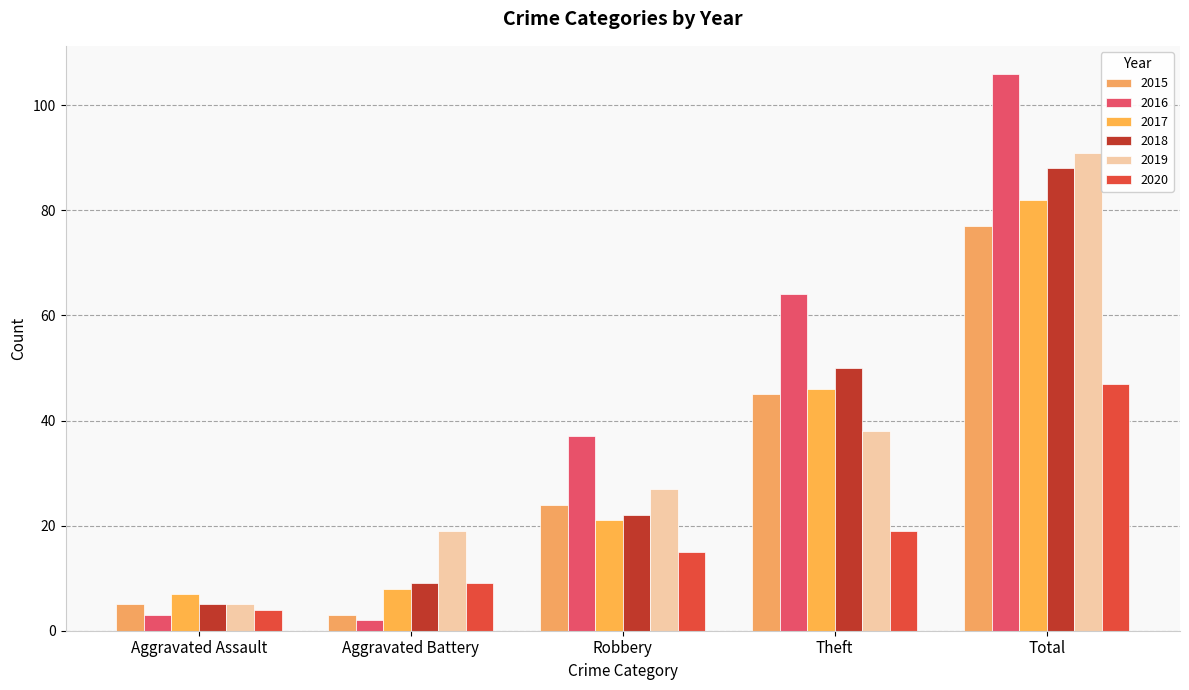

Rank the series by their maximum value, from highest to lowest.

2016, 2019, 2018, 2017, 2015, 2020